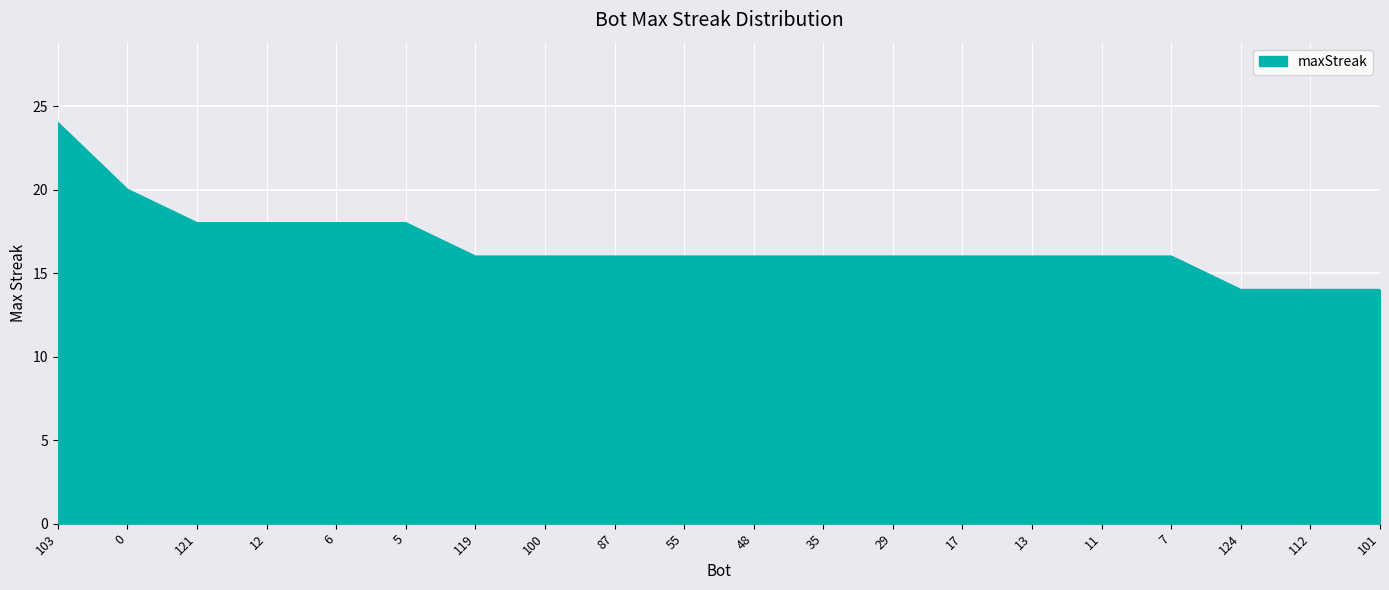

How many lines are shown in the chart?

1